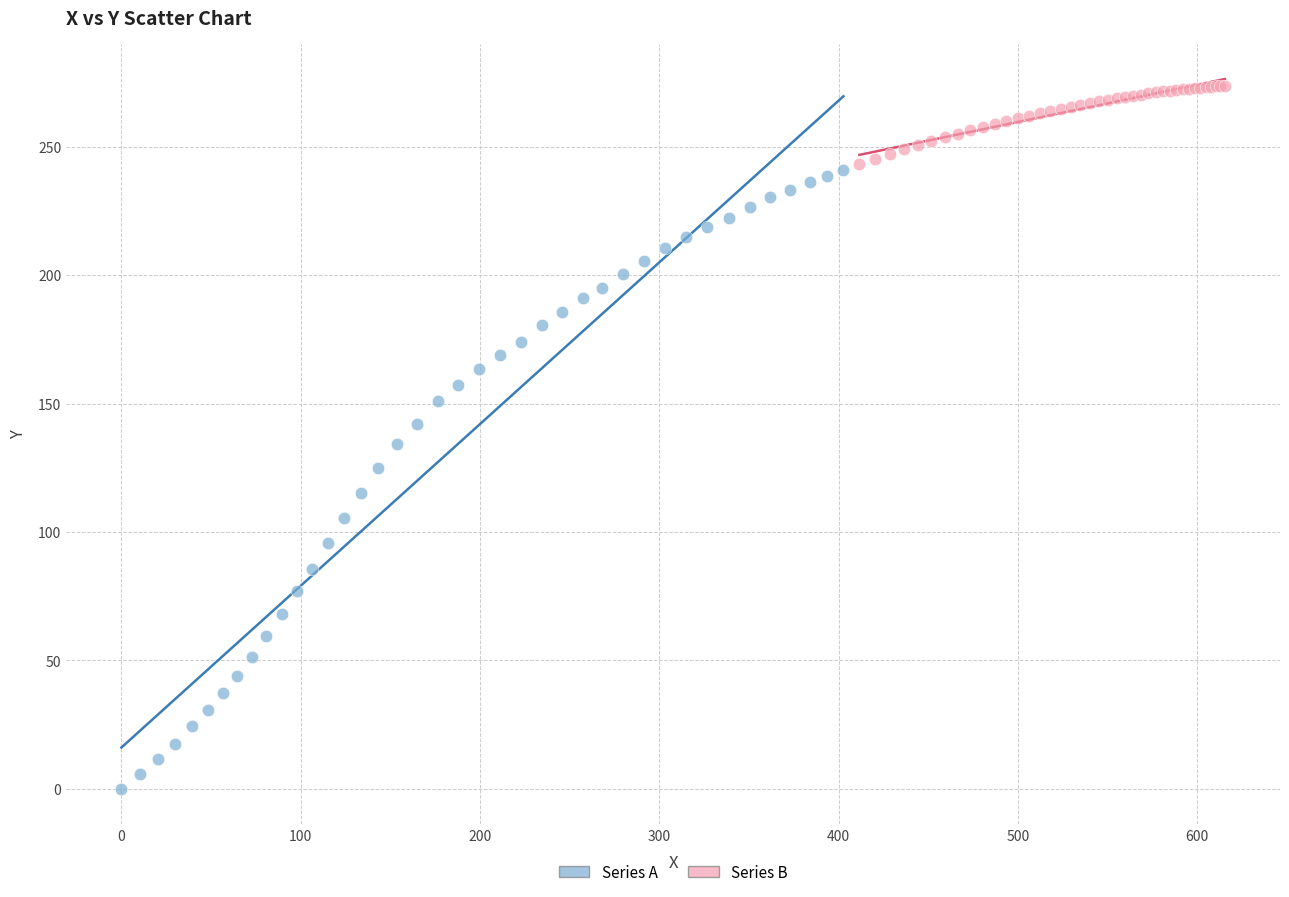

Which series contains the lowest Y value?

Series A